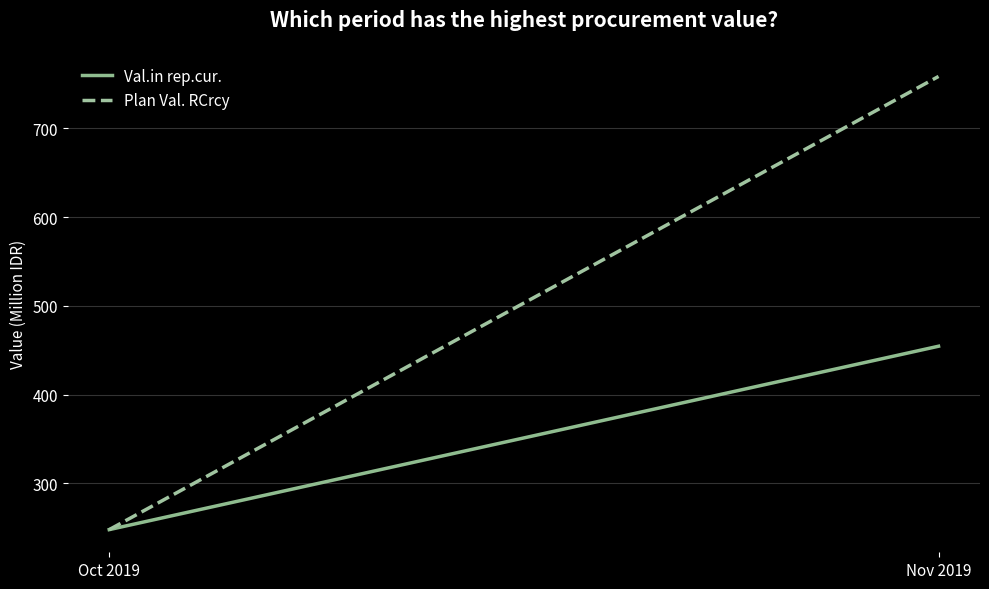

What is the sum of all Val.in rep.cur. values?

702.2